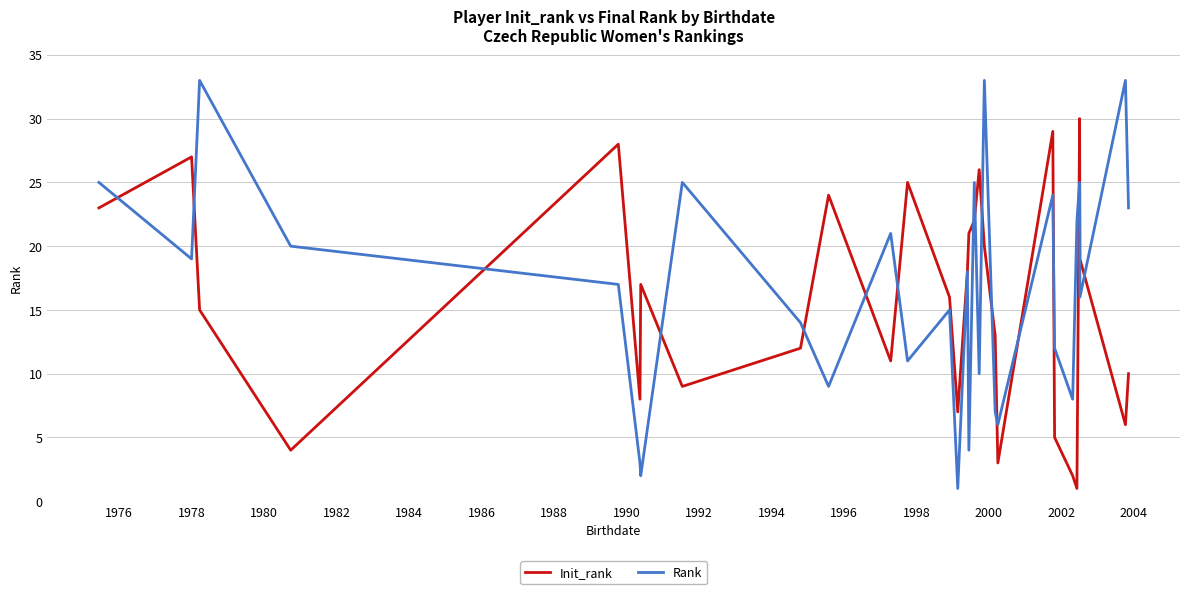

What is the maximum value shown in the chart?

33